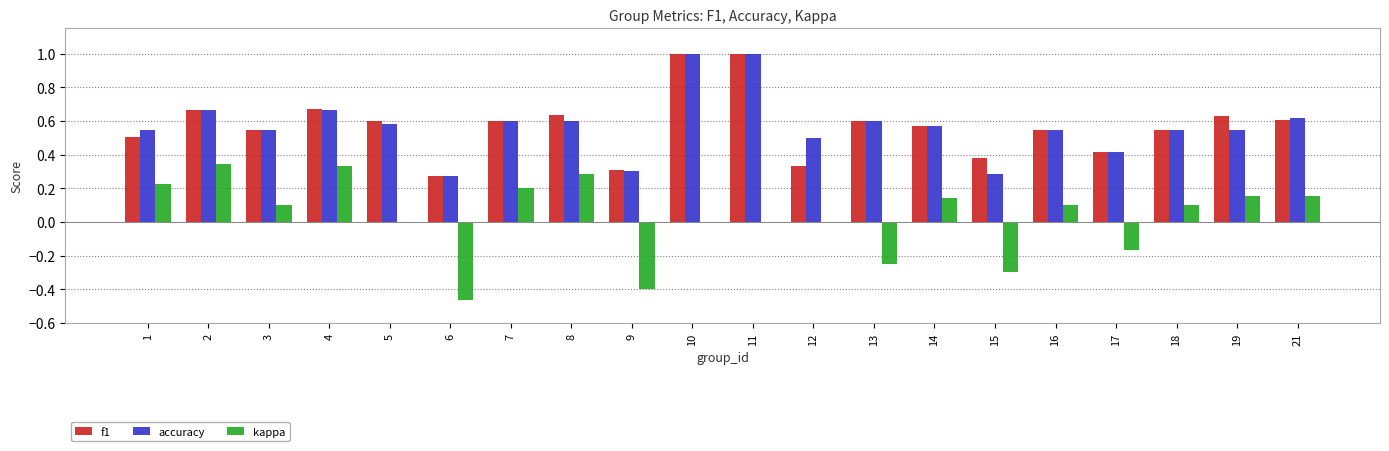

The value of kappa at 5 is 0.0. True or false?

True